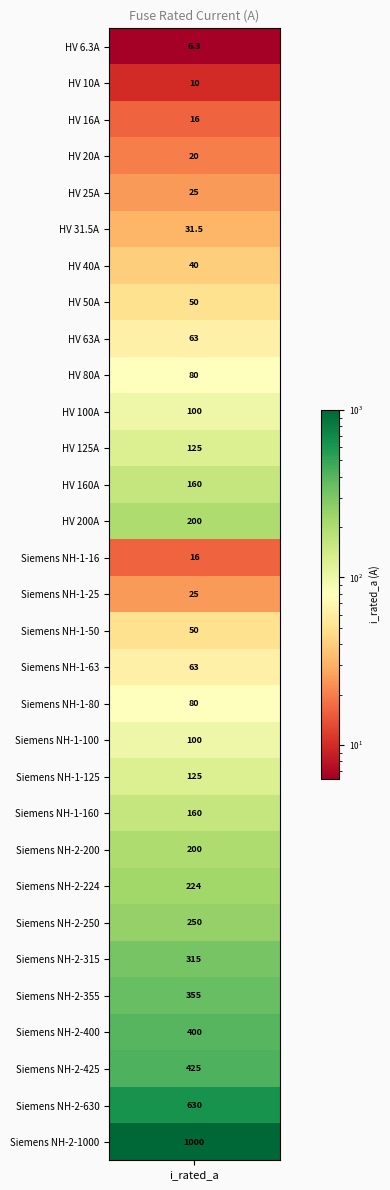

The value at 12 is 160.0. True or false?

True